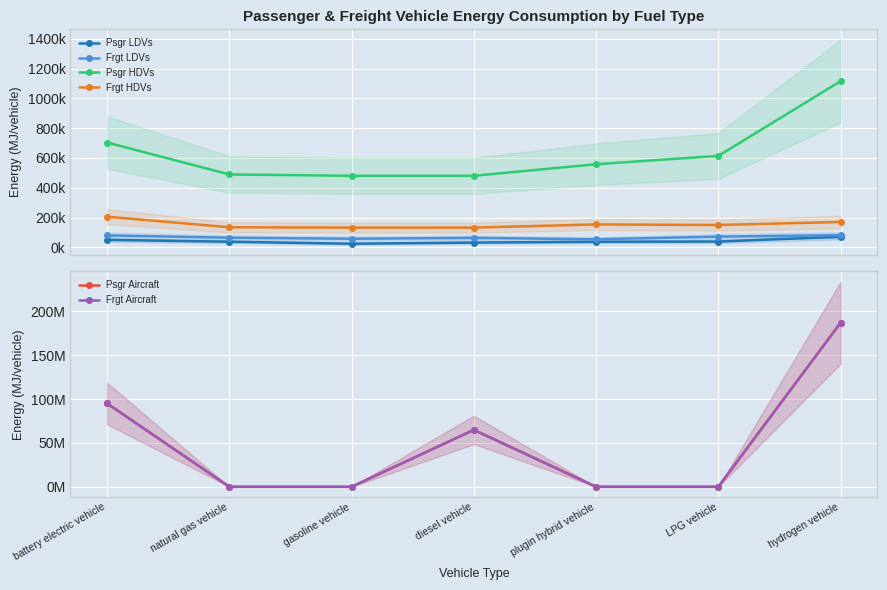

How many lines are shown in the chart?

6